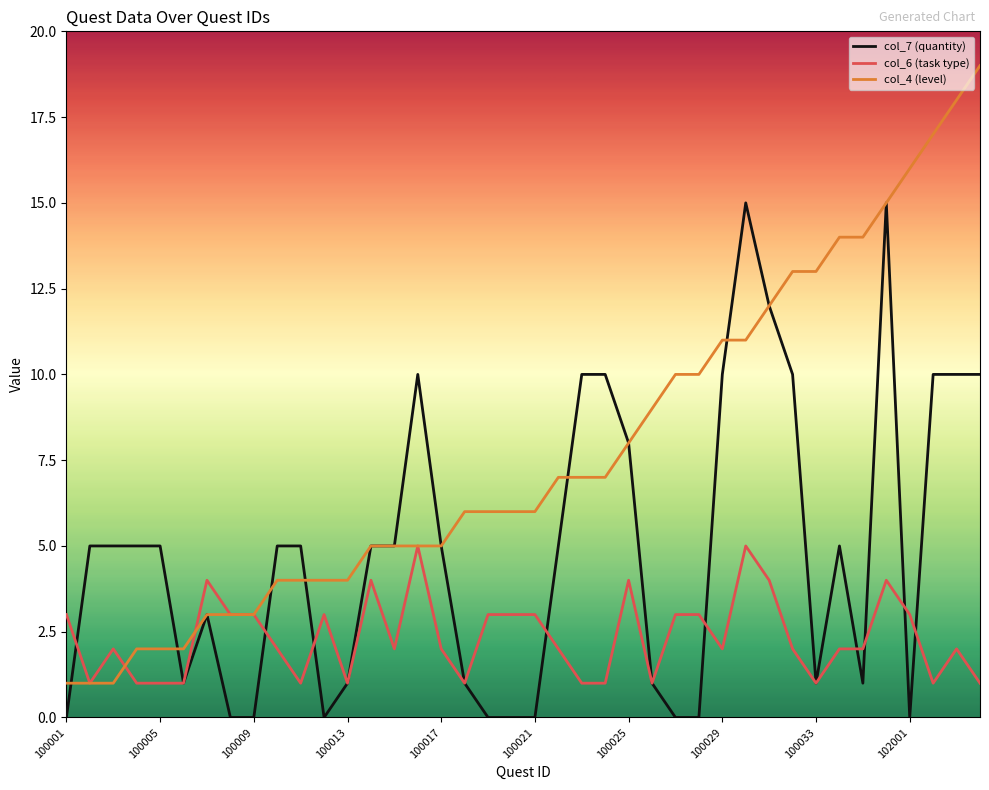

List the series in order of their peak value, highest first.

col_4 (level), col_7 (quantity), col_6 (task type)